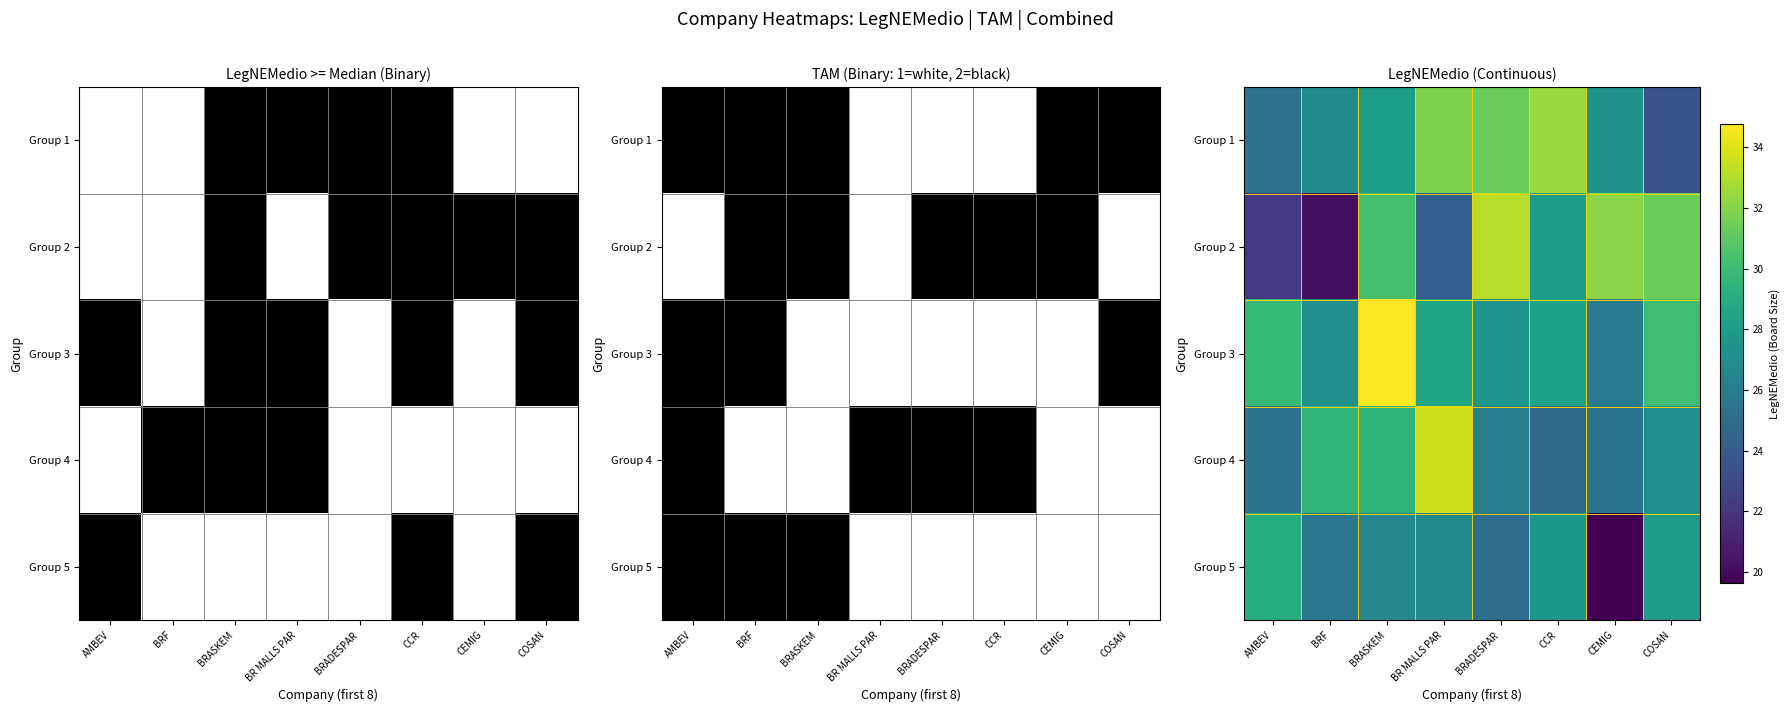

Rank the series by their maximum value, from highest to lowest.

Group 3, Group 4, Group 2, Group 1, Group 5